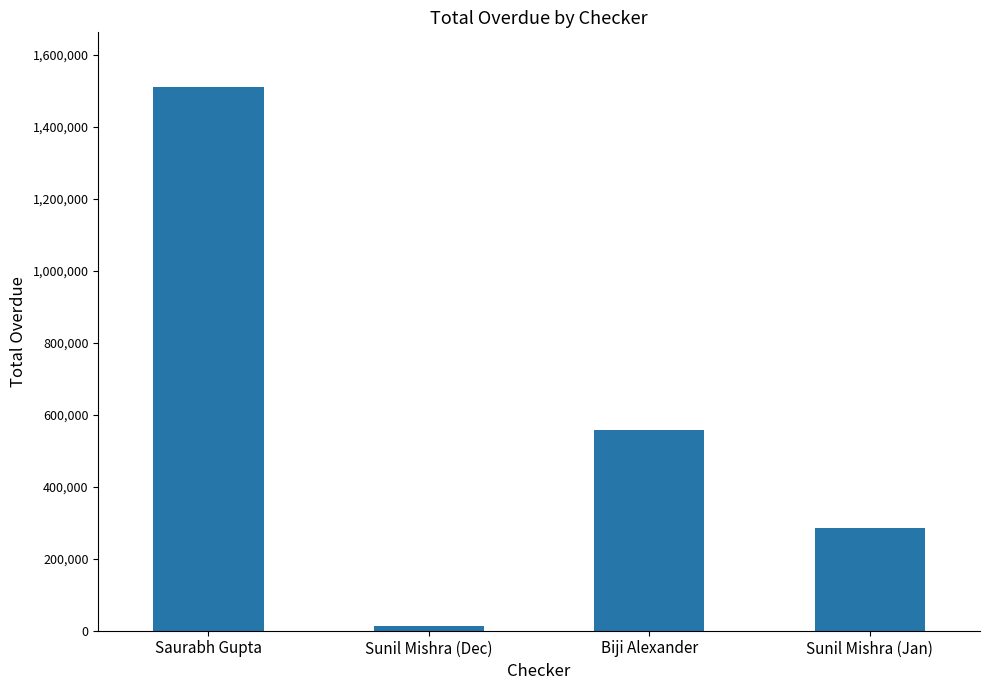

List the labels in order of value, smallest first.

Sunil Mishra (Dec), Sunil Mishra (Jan), Biji Alexander, Saurabh Gupta